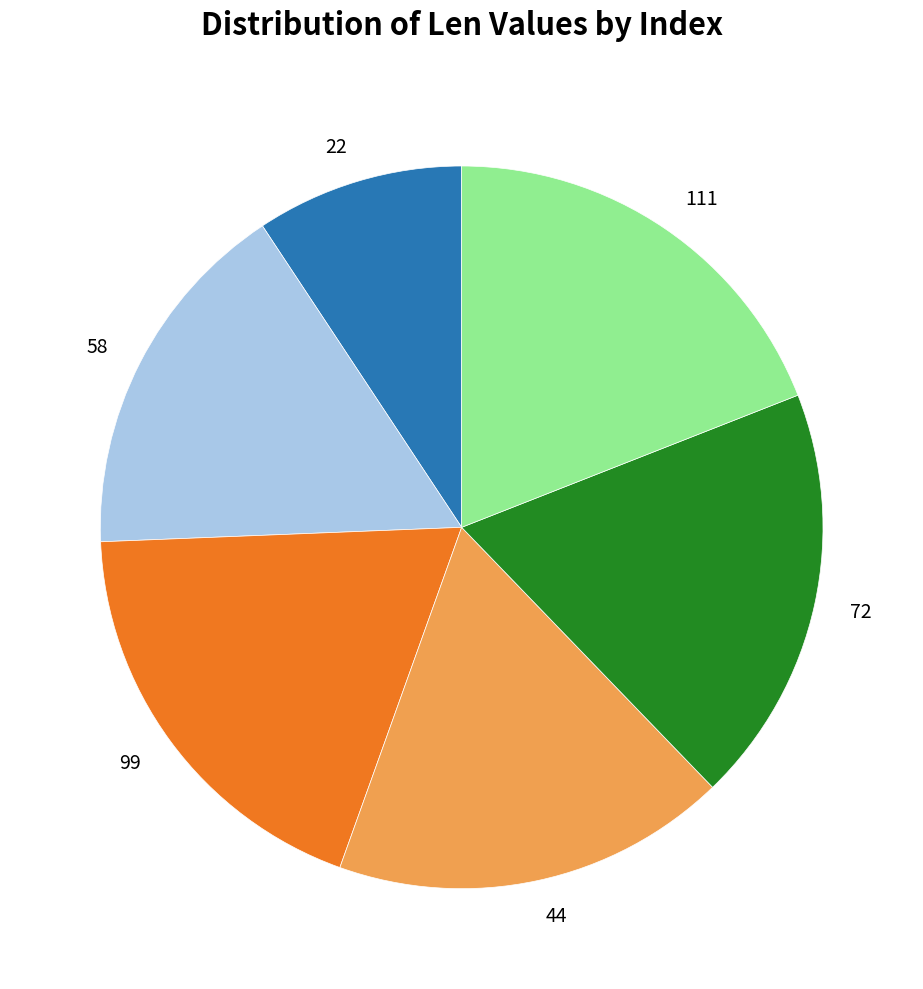

What is the smallest slice in the pie chart?

22